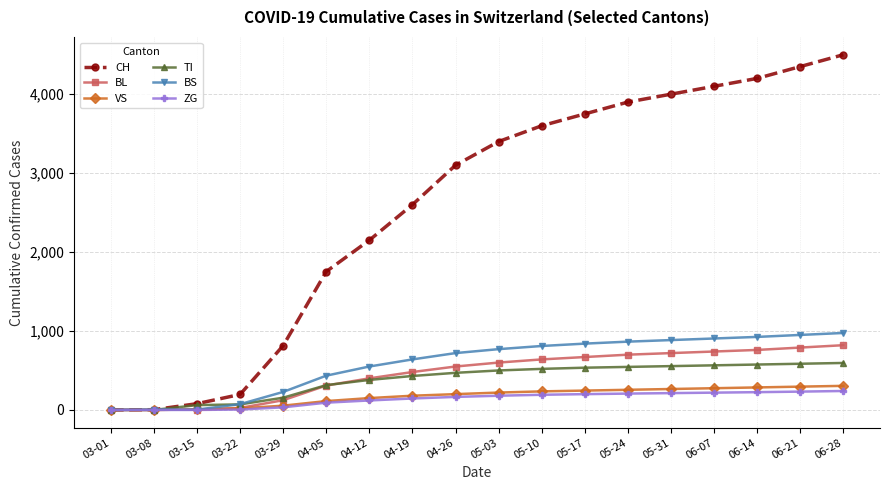

Is this an area chart (filled region under the line)?

No